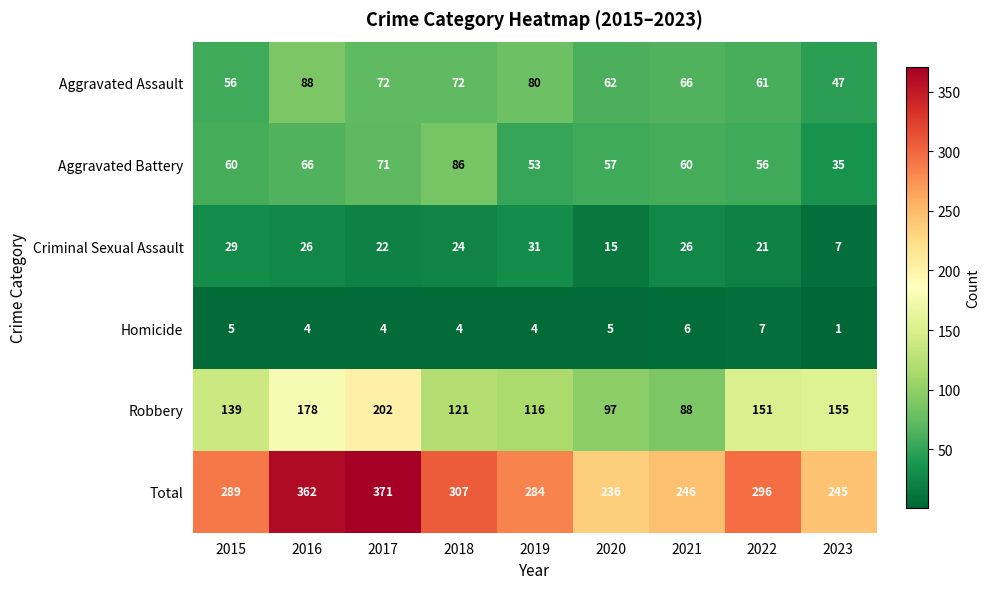

Which label corresponds to the largest value in the chart?

2017